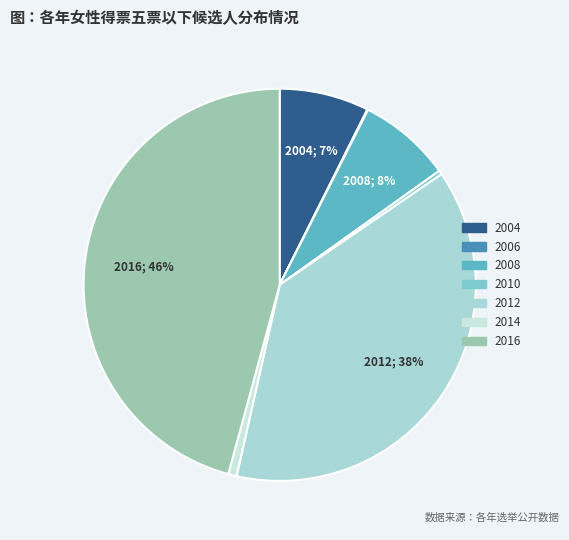

What percentage is NOT represented by 2014?

99.3%